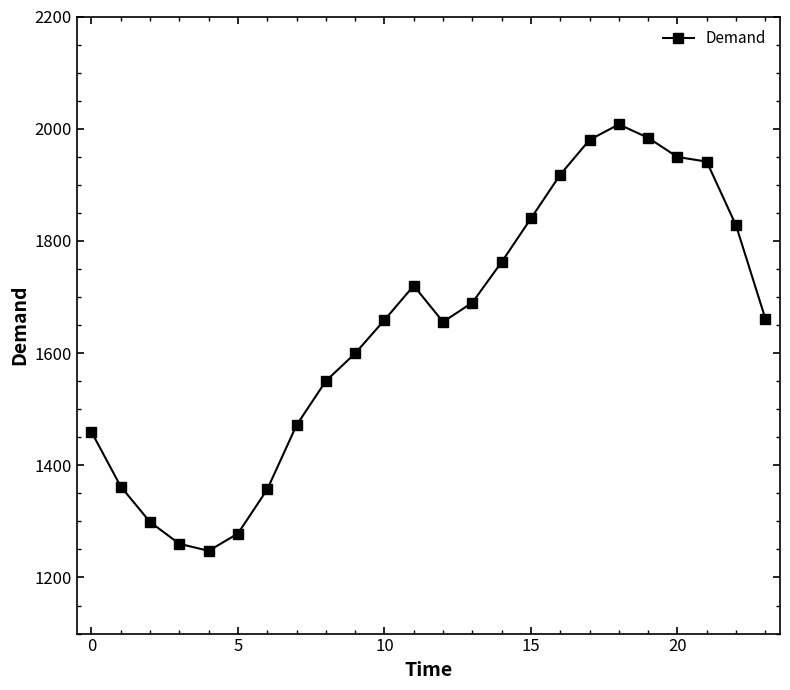

What is the value of the 13th point from the left?

1655.6